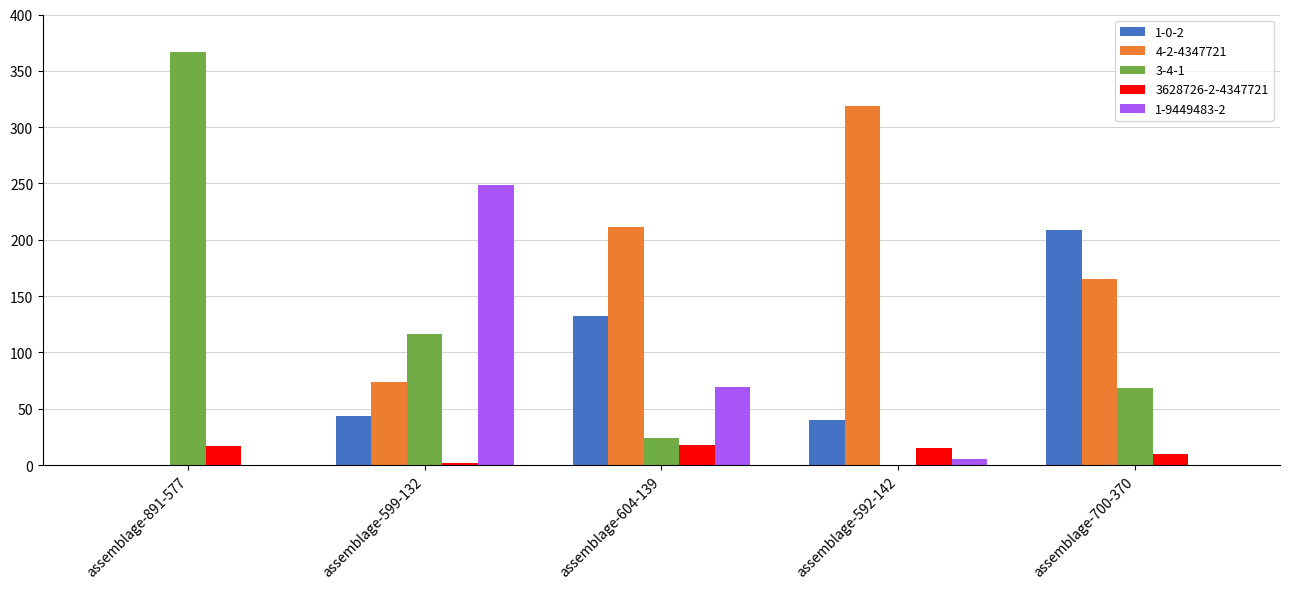

Where is 1-0-2 nearest to the value 104?

assemblage-604-139